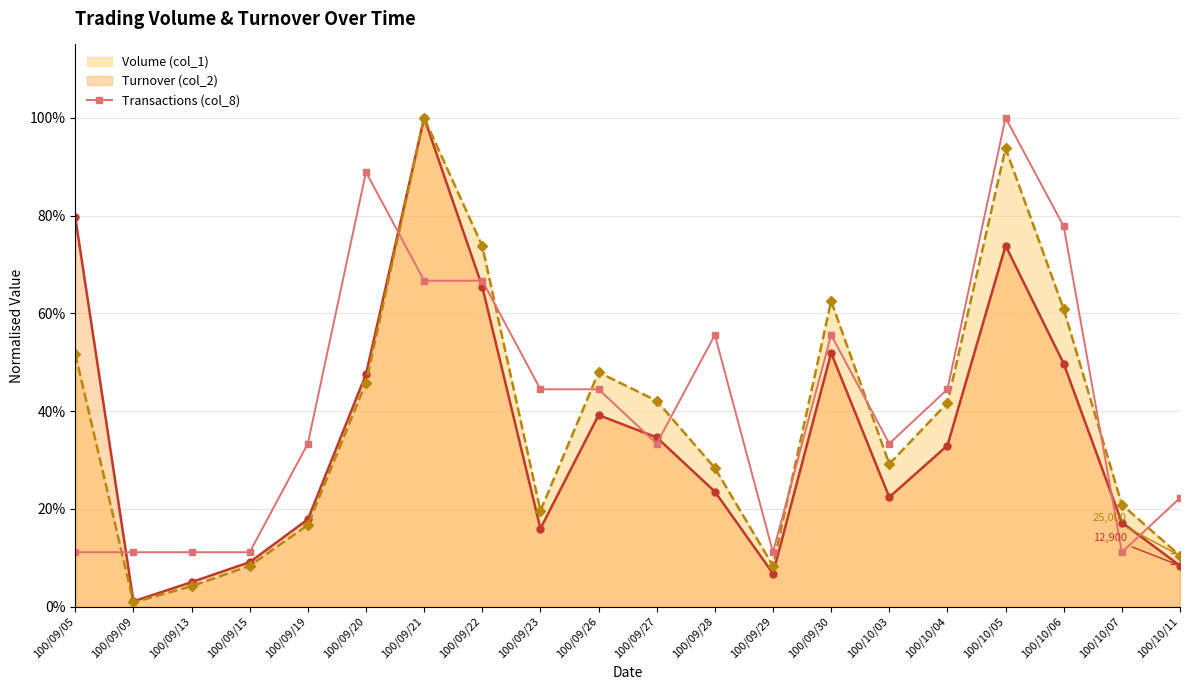

Does the chart have visible grid lines?

Yes